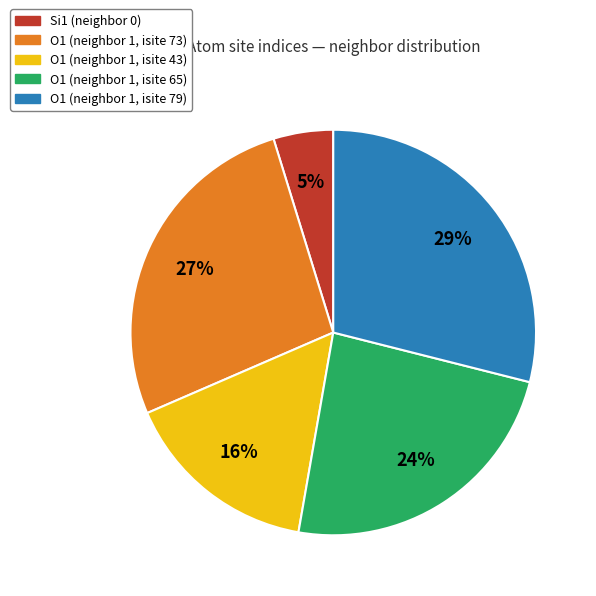

Which category has the biggest portion of the pie?

O1 (neighbor 1, isite 79)